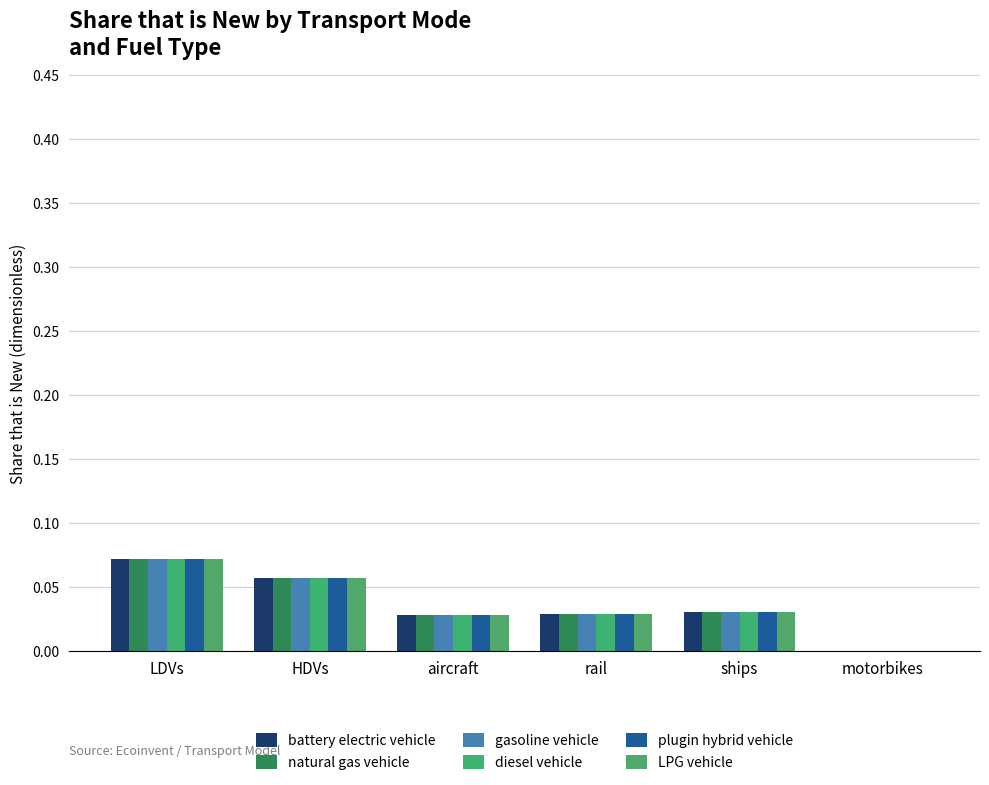

What are all the series names shown in the legend?

battery electric vehicle, natural gas vehicle, gasoline vehicle, diesel vehicle, plugin hybrid vehicle, LPG vehicle